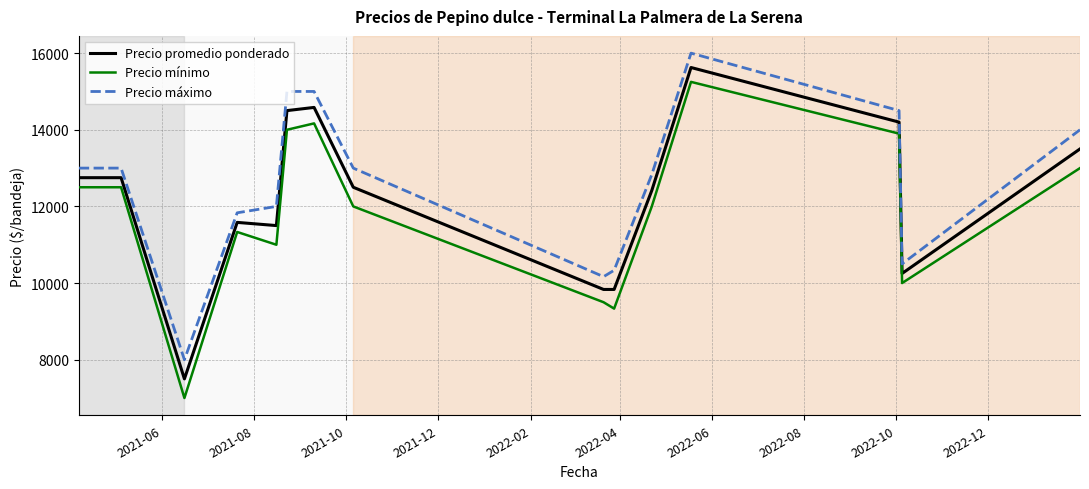

Reading right to left, extract all data points from this chart.

Precio promedio ponderado: 13500.0	10250.0	14200.0	15625.0	12416.7	9833.3	9833.3	12500.0	14583.3	14500.0	11500.0	11583.3	7500.0	12750.0	12750.0
Precio mínimo: 13000.0	10000.0	13900.0	15250.0	12000.0	9333.3	9500.0	12000.0	14166.7	14000.0	11000.0	11333.3	7000.0	12500.0	12500.0
Precio máximo: 14000.0	10500.0	14500.0	16000.0	12833.3	10333.3	10166.7	13000.0	15000.0	15000.0	12000.0	11833.3	8000.0	13000.0	13000.0